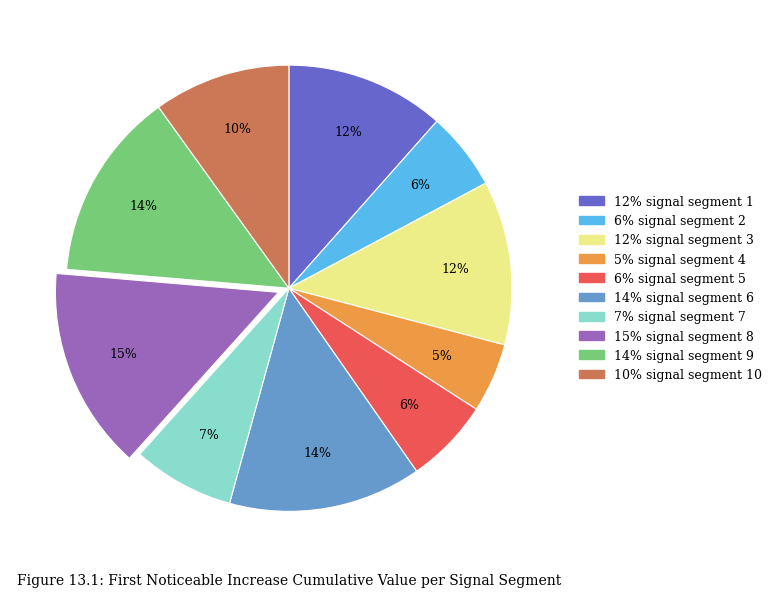

Does any single category account for the majority?

No